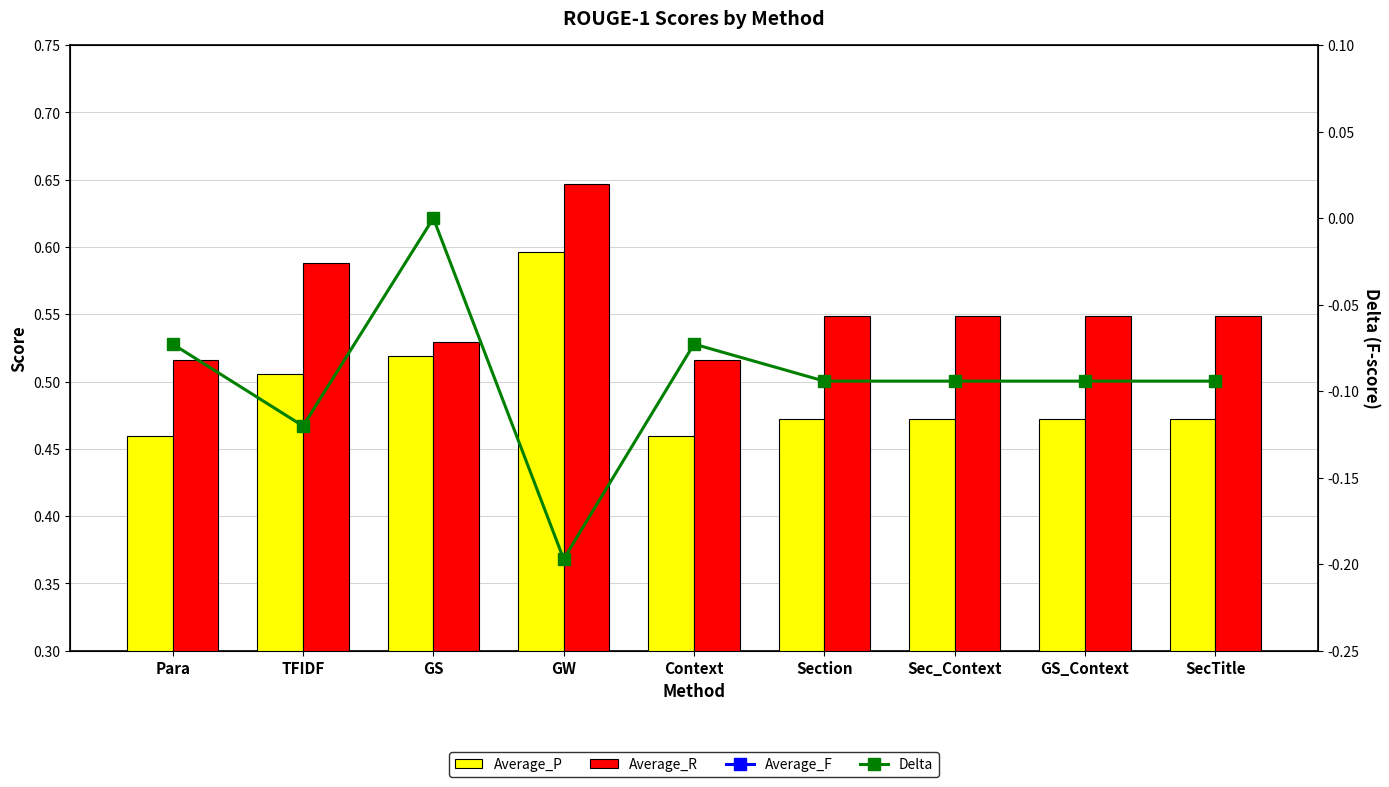

Which category has the lowest value in the Average_R series?

Para